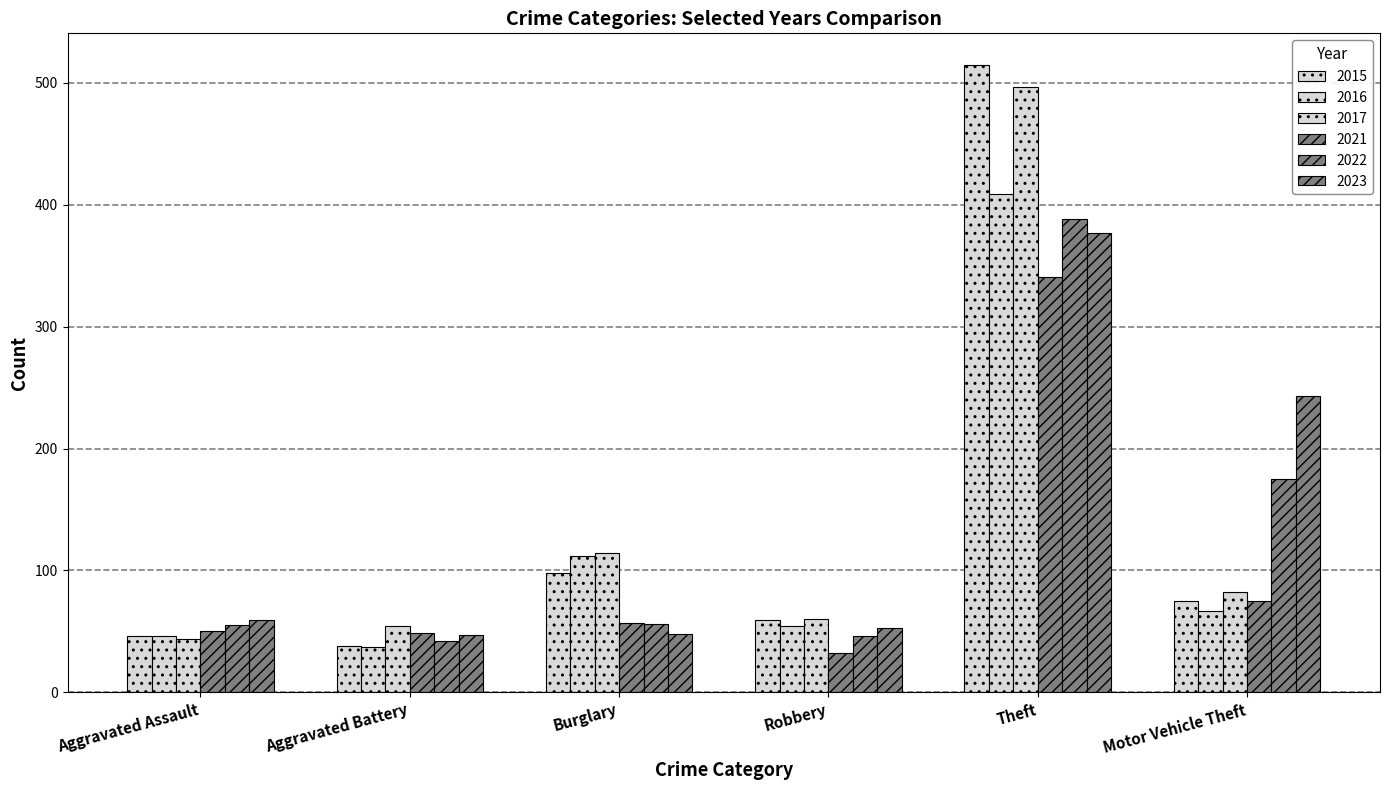

What is the smallest value displayed?

32